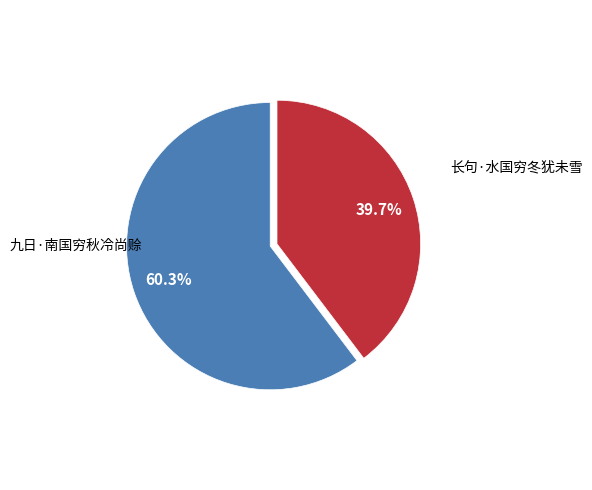

Is there any slice that represents more than half of the pie?

Yes